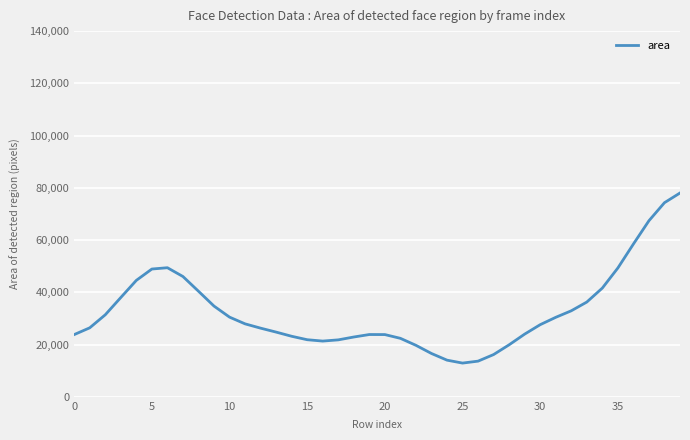

What is the difference between the maximum and minimum values?

65117